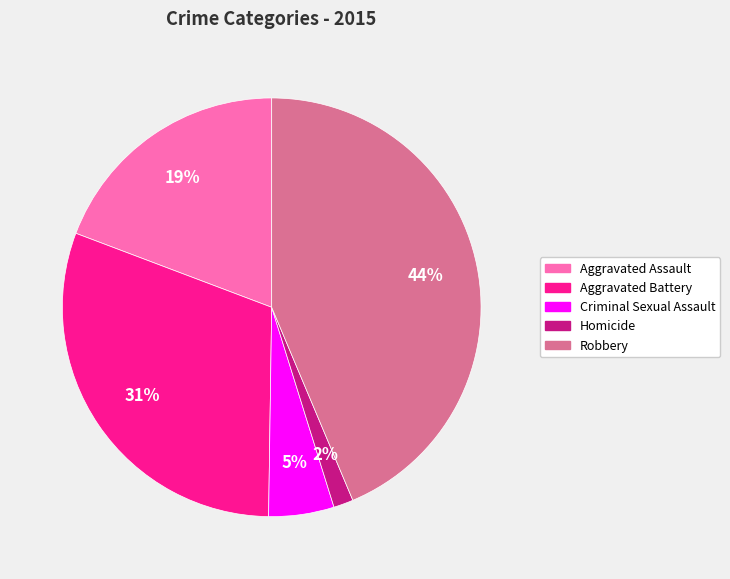

To the nearest percent, what is the combined percentage of Aggravated Battery and Criminal Sexual Assault?

36%